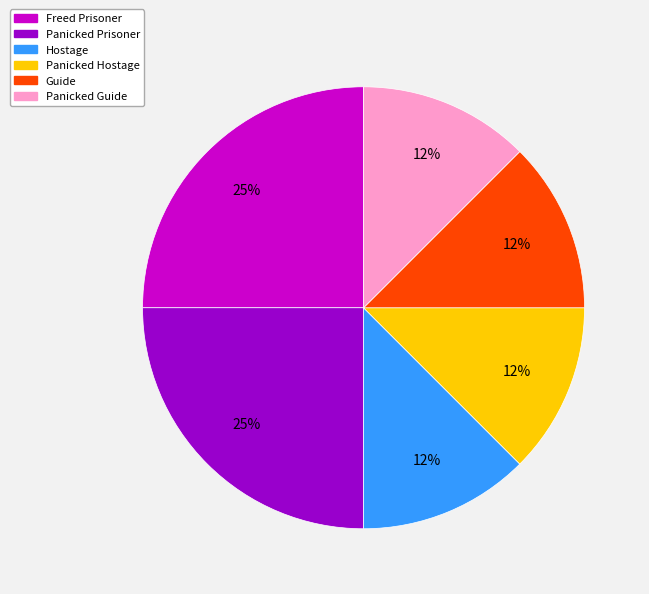

Is Panicked Hostage the majority of the pie?

No